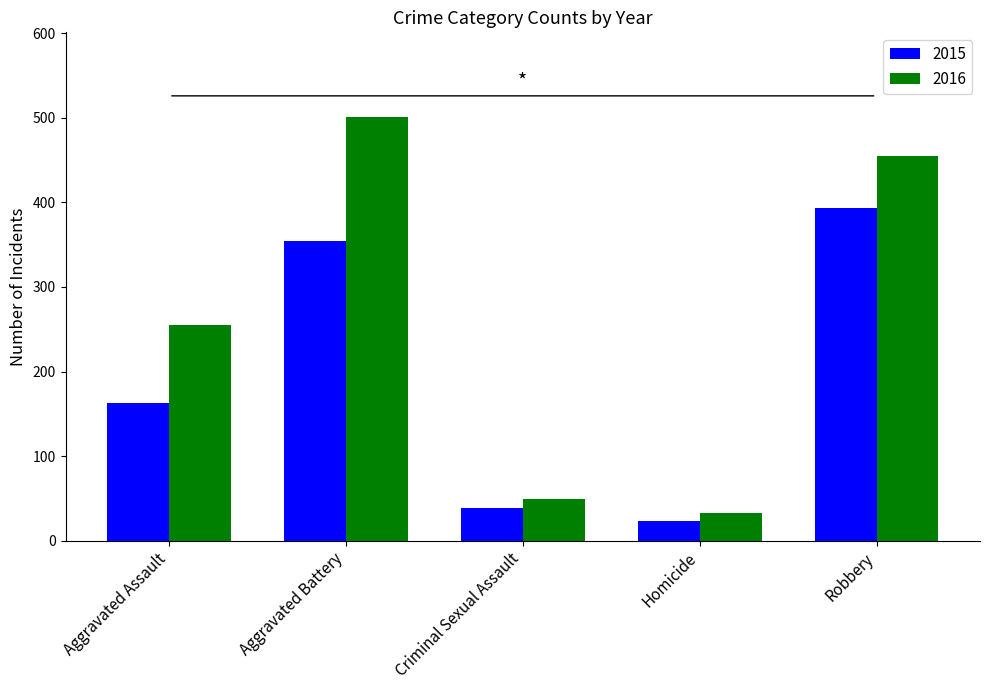

True or false: 2016 has a value of 363 at Aggravated Assault.

False